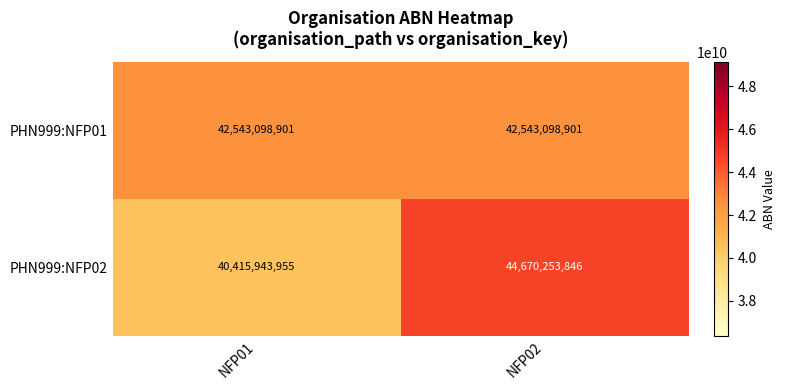

What is the minimum value for PHN999:NFP01?

42543098901